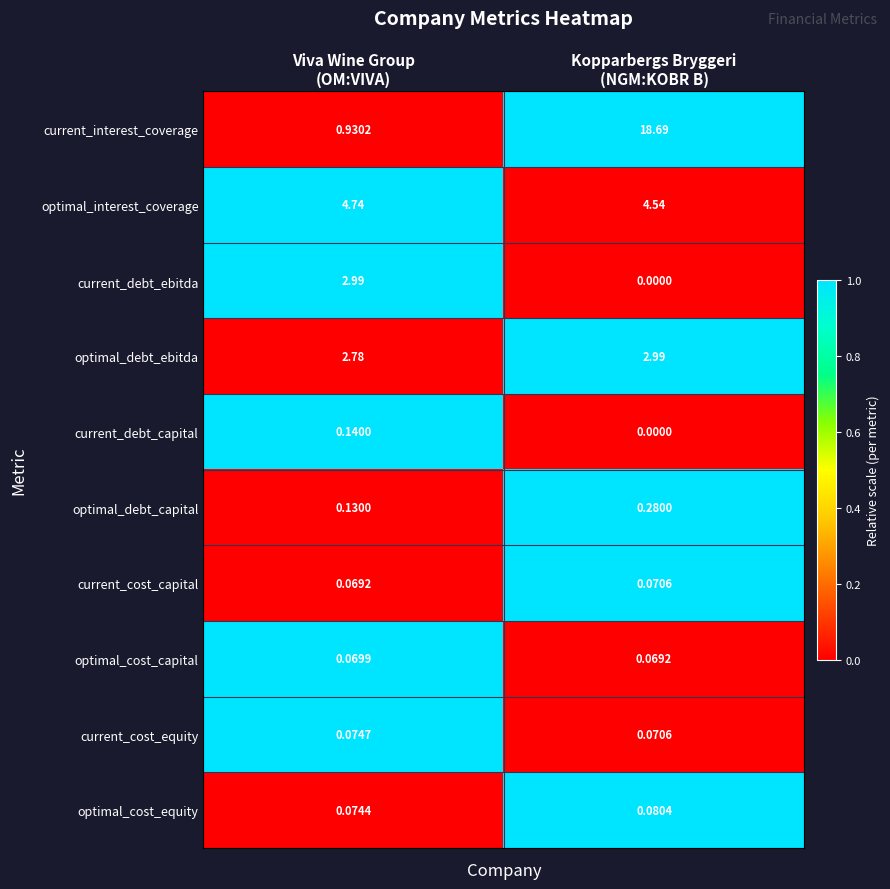

Which series has the largest range (max minus min)?

current_interest_coverage